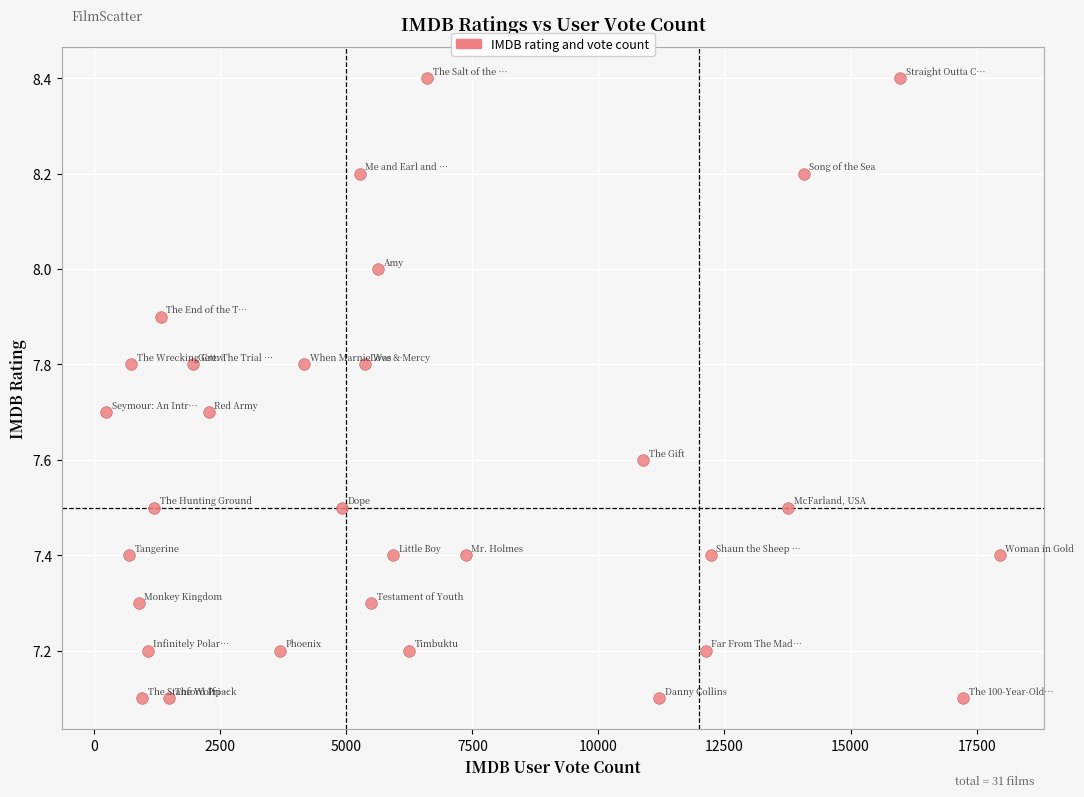

What is the range of Y values (max minus min)?

1.3